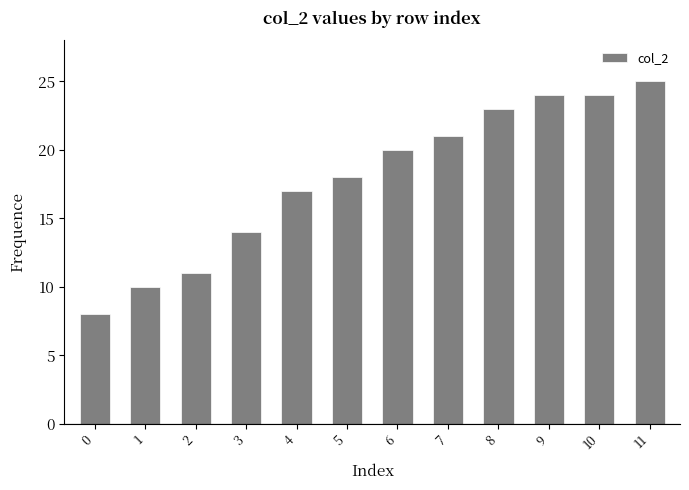

Approximately how many times larger is the value at 0 compared to 6?

0.4